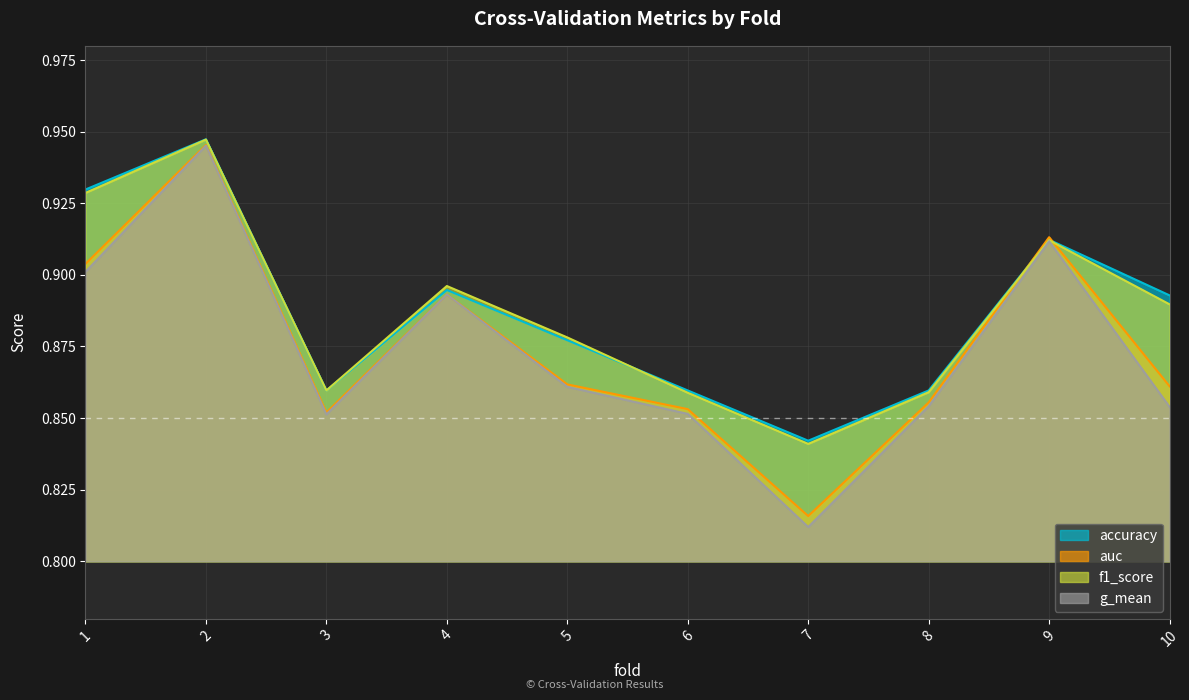

What is the difference between the second highest and second lowest values in the f1_score series?

0.1